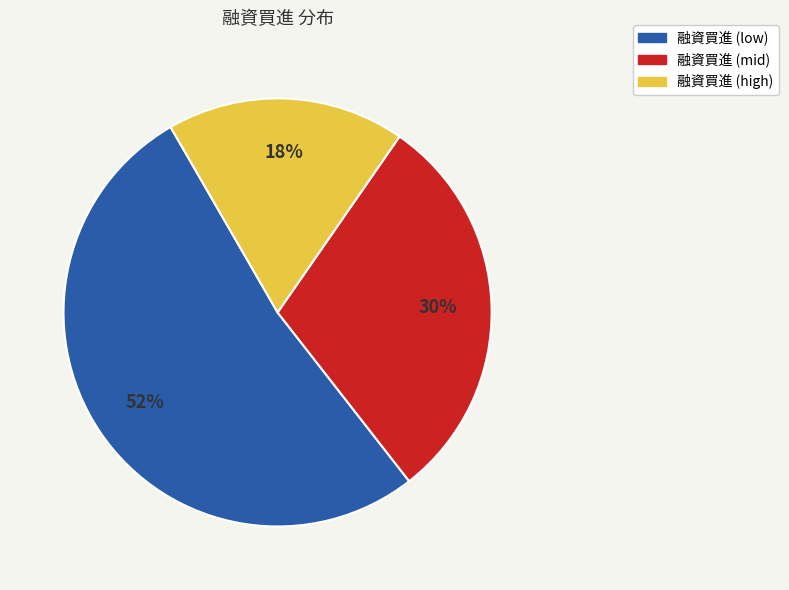

Is there any slice that represents more than half of the pie?

Yes